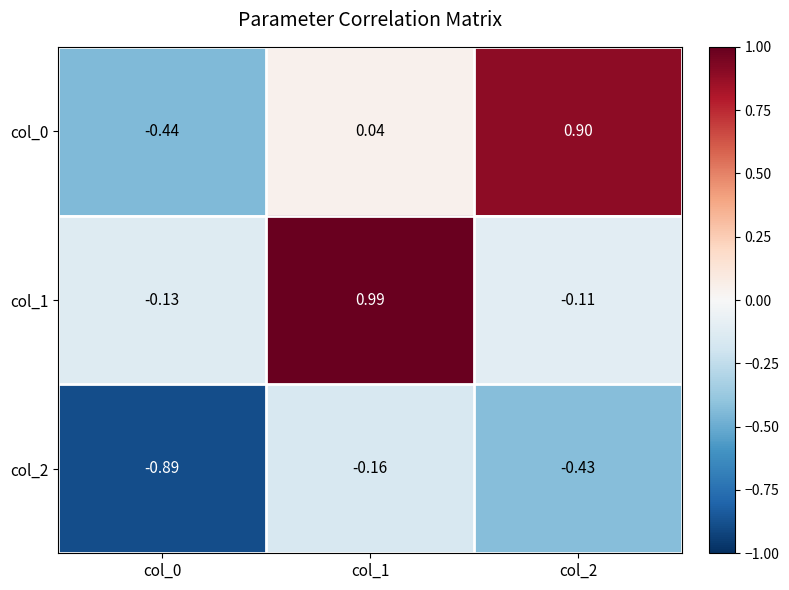

Is the value of col_1 at col_0 greater than the value of col_2 at col_0?

Yes